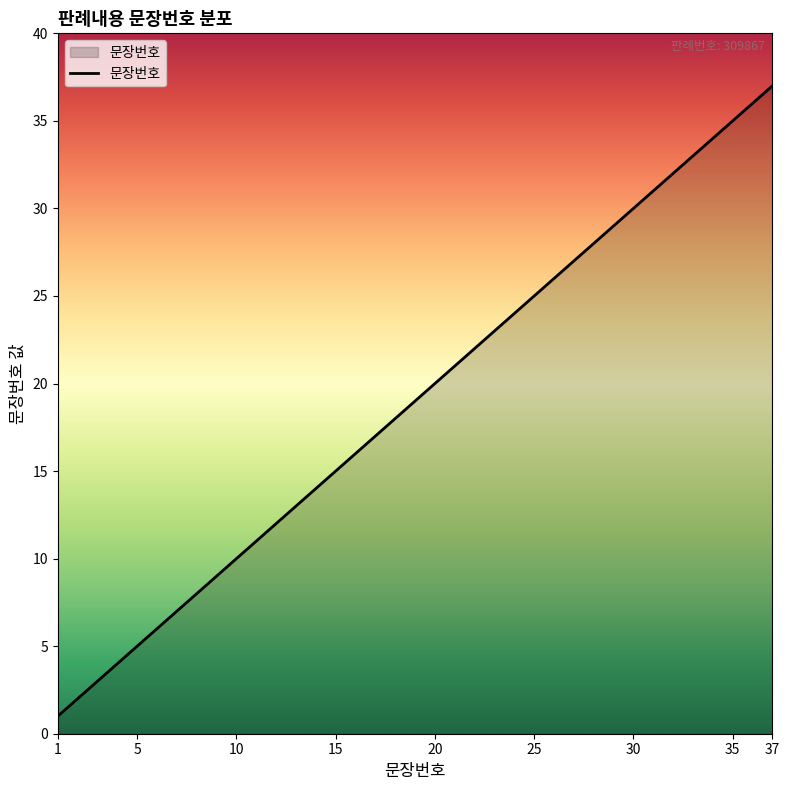

What is the difference between the maximum and minimum values?

36